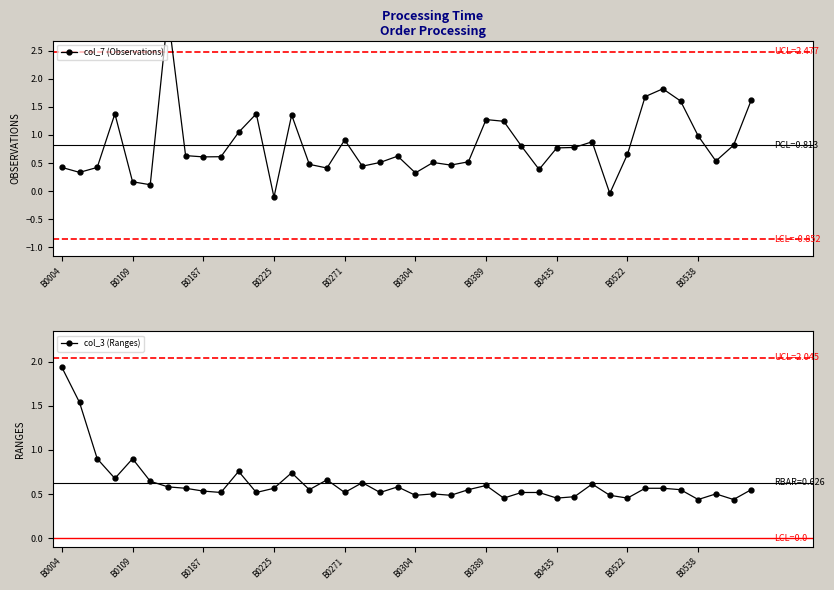

How many data points does each series have?

40